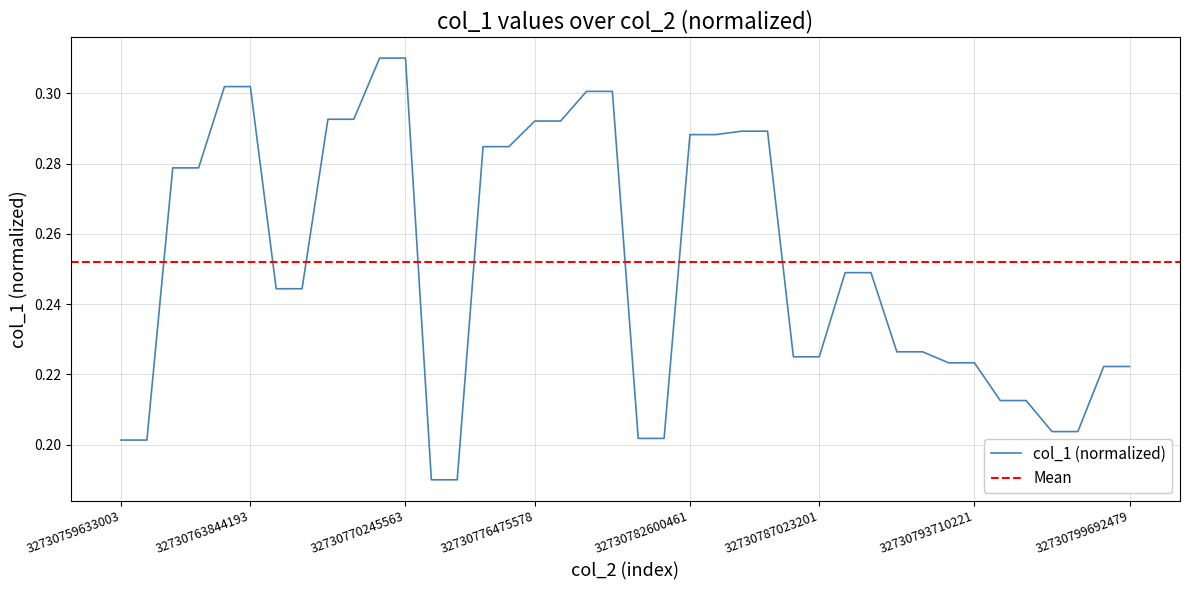

At which label is the value closest to 0?

12